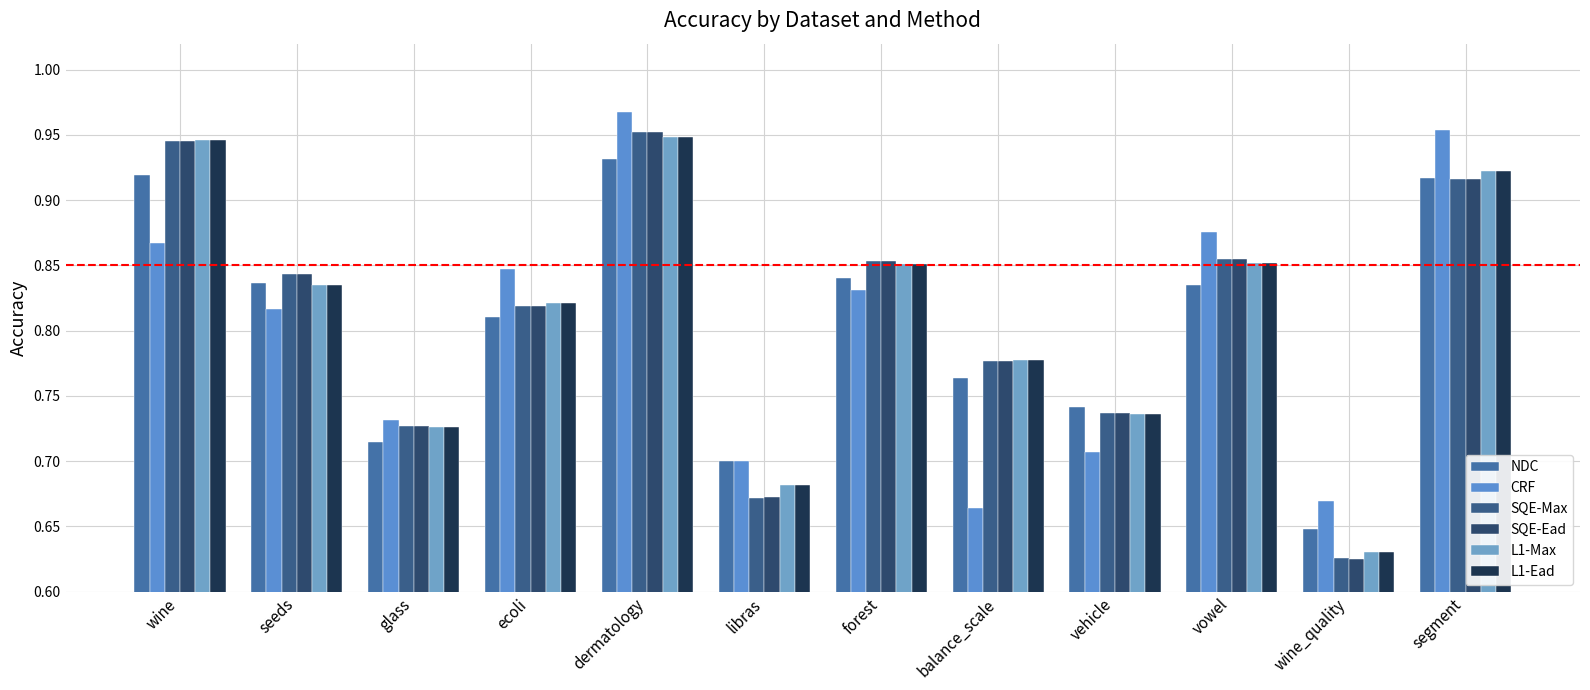

At which category is the sum across all series the highest?

dermatology